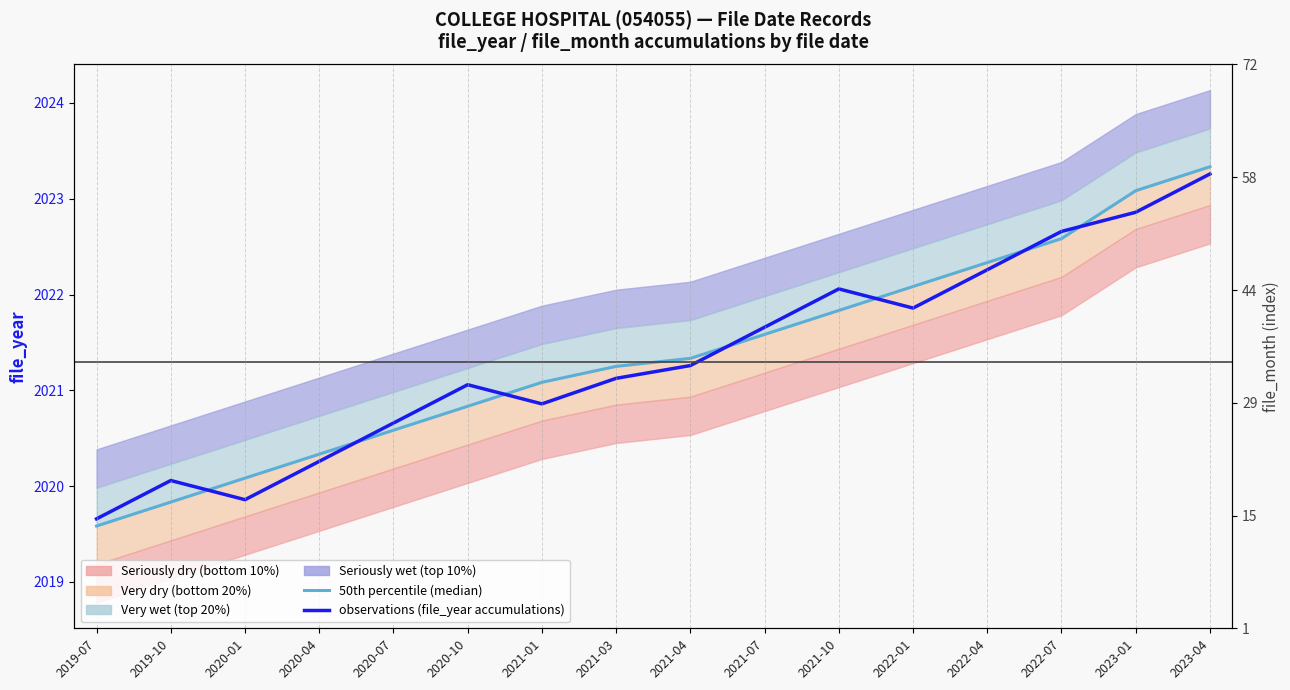

Between which two adjacent categories do 50th percentile (median) and observations (file_year accumulations) first intersect?

2019-10 and 2020-01